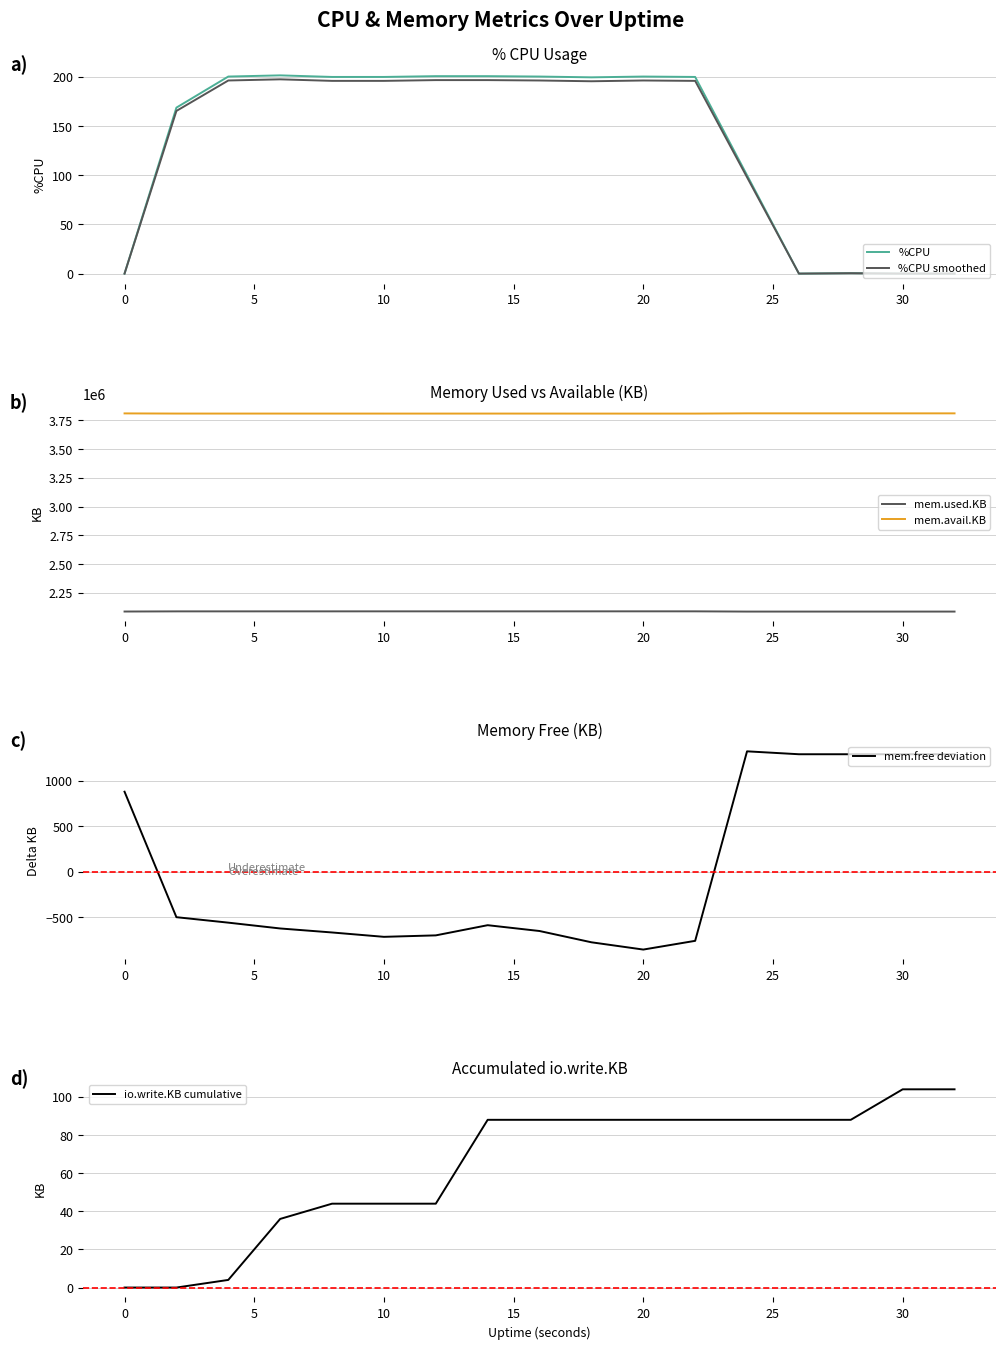

What value does the %CPU smoothed series have at 20?

196.4